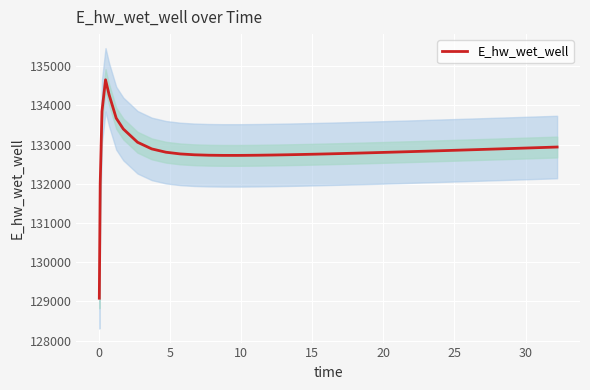

What is the highest value of the E_hw_wet_well series?

134655.5